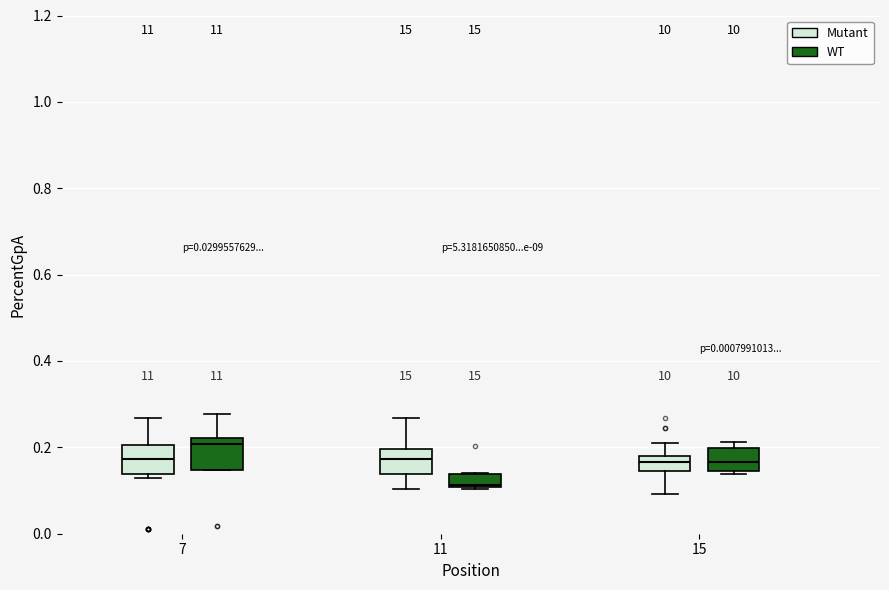

Which box's median line is the lowest?

11 (WT)